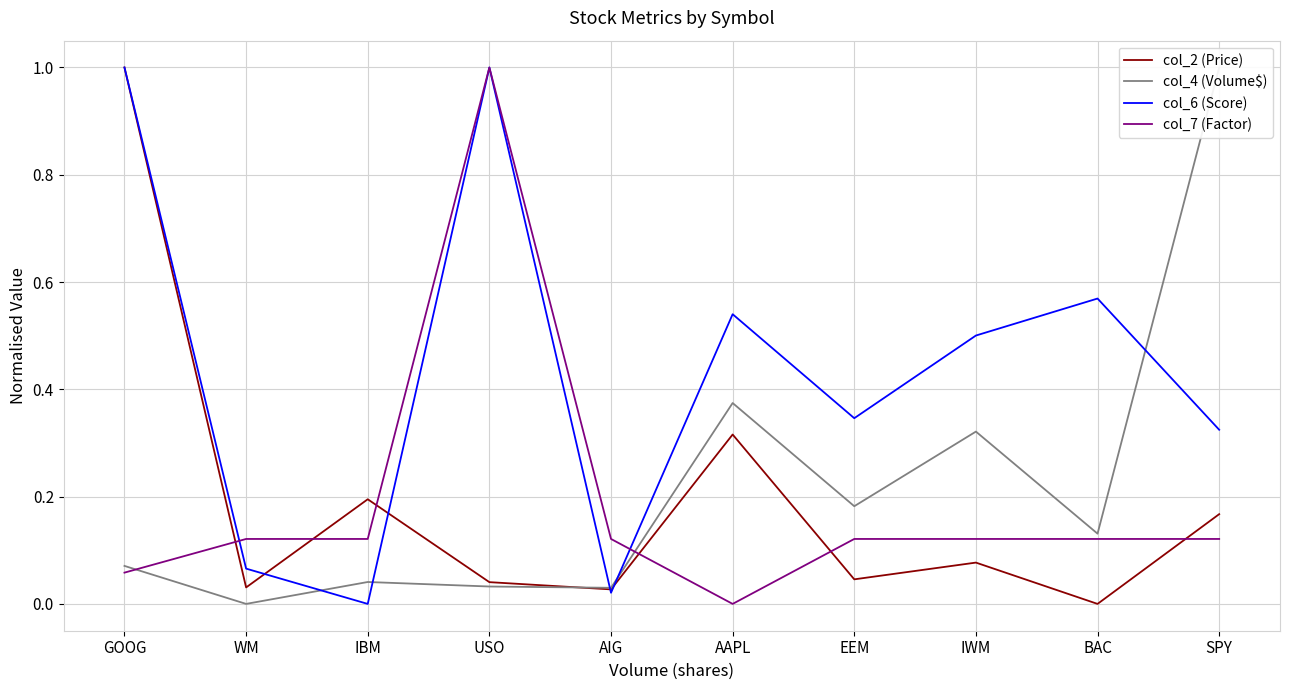

List the series in order of their peak value, lowest first.

col_2 (Price), col_4 (Volume$), col_6 (Score), col_7 (Factor)